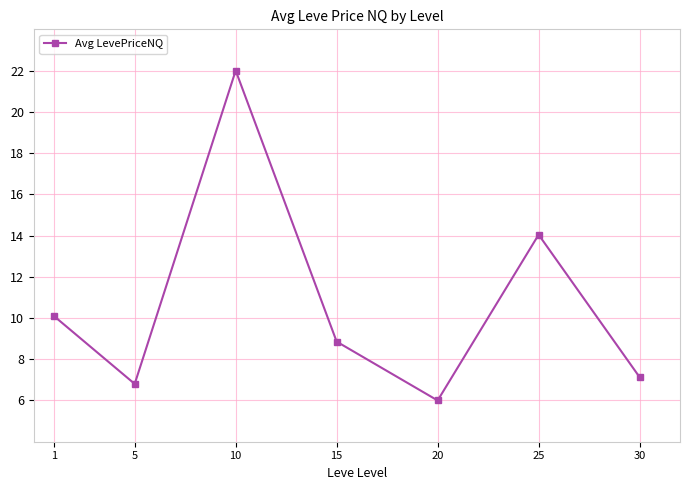

Approximately how many times larger is the value at 30 compared to 5?

1.0